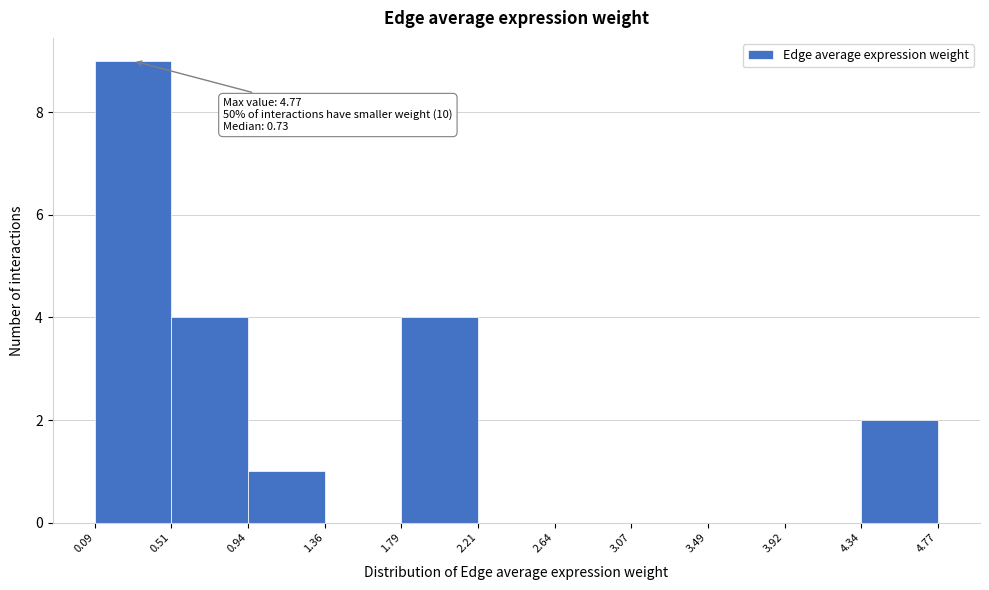

Which range on the x-axis has the tallest bar?

0.09 to 0.51